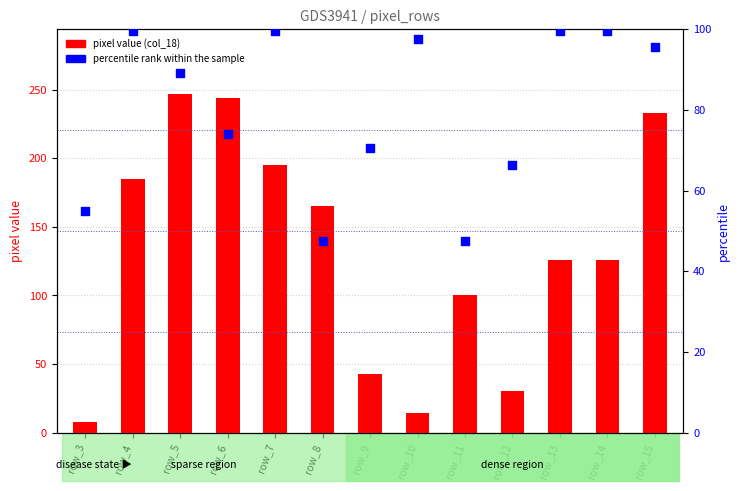

What are all the series names shown in the legend?

pixel value col_18, percentile rank within the sample